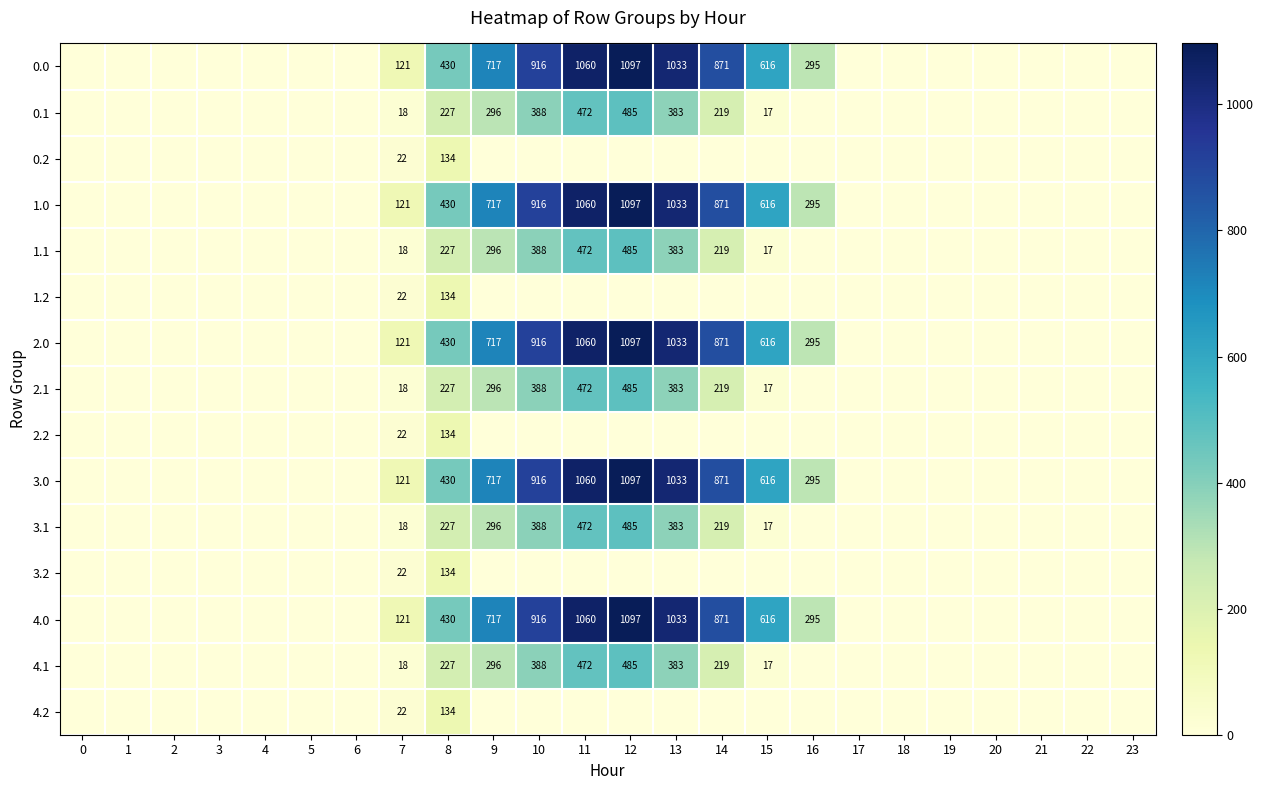

The value of 3.1 at 9 is 296. True or false?

True